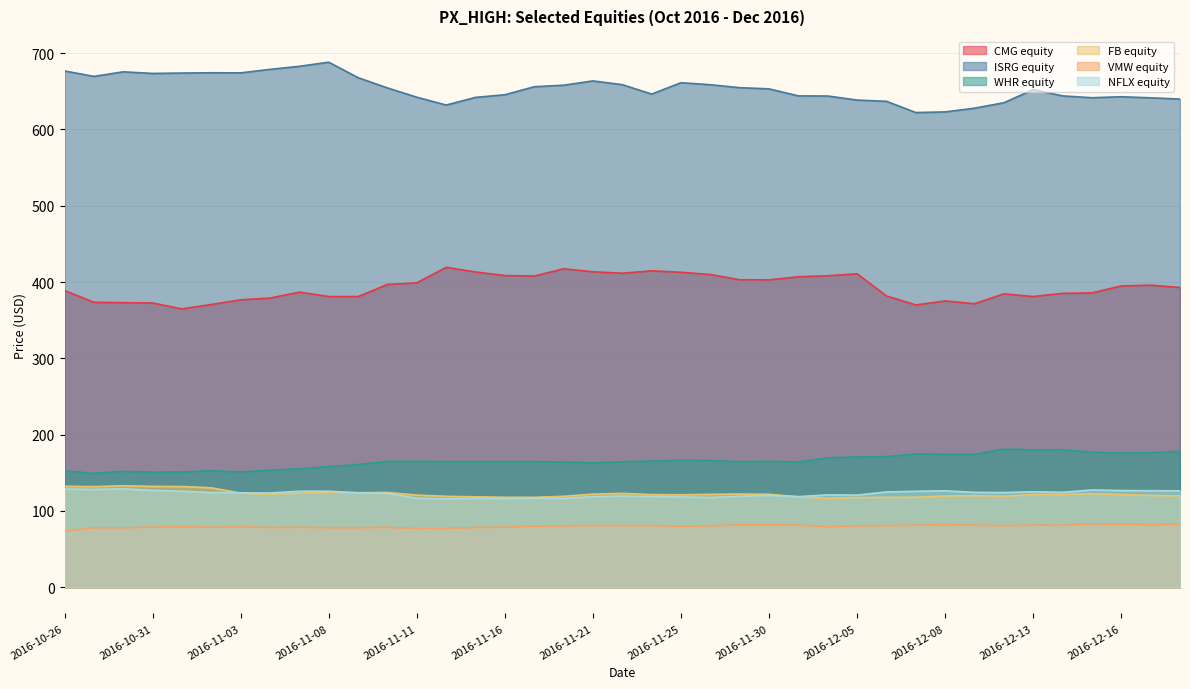

Reading left to right, transcribe all the data shown in this chart.

CMG equity: 2016-10-26=388.9	2016-10-27=373.4	2016-10-28=373.0	2016-10-31=372.5	2016-11-01=364.8	2016-11-02=370.6	2016-11-03=376.7	2016-11-04=379.0	2016-11-07=386.8	2016-11-08=381.0	2016-11-09=381.0	2016-11-10=396.8	2016-11-11=398.9	2016-11-14=419.3	2016-11-15=413.2	2016-11-16=408.5	2016-11-17=407.8	2016-11-18=417.4	2016-11-21=413.5	2016-11-22=411.5	2016-11-23=414.7	2016-11-25=412.8	2016-11-28=409.9	2016-11-29=403.0	2016-11-30=402.9	2016-12-01=406.9	2016-12-02=408.2	2016-12-05=410.8	2016-12-06=381.8	2016-12-07=369.9	2016-12-08=375.2	2016-12-09=371.6	2016-12-12=384.5	2016-12-13=381.0	2016-12-14=385.2	2016-12-15=385.8	2016-12-16=394.9	2016-12-19=395.9	2016-12-20=392.9
ISRG equity: 2016-10-26=676.7	2016-10-27=669.6	2016-10-28=675.5	2016-10-31=673.4	2016-11-01=673.9	2016-11-02=674.3	2016-11-03=674.2	2016-11-04=678.8	2016-11-07=682.8	2016-11-08=688.2	2016-11-09=667.9	2016-11-10=654.4	2016-11-11=642.3	2016-11-14=632.0	2016-11-15=642.0	2016-11-16=645.5	2016-11-17=656.0	2016-11-18=658.0	2016-11-21=663.6	2016-11-22=658.7	2016-11-23=646.4	2016-11-25=661.3	2016-11-28=658.6	2016-11-29=654.8	2016-11-30=653.2	2016-12-01=644.0	2016-12-02=643.9	2016-12-05=638.5	2016-12-06=636.9	2016-12-07=622.2	2016-12-08=623.0	2016-12-09=627.9	2016-12-12=635.0	2016-12-13=652.2	2016-12-14=644.0	2016-12-15=641.6	2016-12-16=642.9	2016-12-19=641.5	2016-12-20=639.9
WHR equity: 2016-10-26=152.5	2016-10-27=149.1	2016-10-28=151.9	2016-10-31=150.8	2016-11-01=151.0	2016-11-02=152.8	2016-11-03=150.9	2016-11-04=153.5	2016-11-07=155.1	2016-11-08=157.9	2016-11-09=160.8	2016-11-10=164.8	2016-11-11=164.8	2016-11-14=164.6	2016-11-15=164.5	2016-11-16=164.5	2016-11-17=164.5	2016-11-18=164.2	2016-11-21=163.0	2016-11-22=164.4	2016-11-23=165.4	2016-11-25=166.4	2016-11-28=166.1	2016-11-29=164.4	2016-11-30=164.8	2016-12-01=164.2	2016-12-02=169.6	2016-12-05=170.6	2016-12-06=171.2	2016-12-07=174.8	2016-12-08=174.3	2016-12-09=174.2	2016-12-12=180.9	2016-12-13=180.2	2016-12-14=180.3	2016-12-15=176.8	2016-12-16=175.8	2016-12-19=176.3	2016-12-20=178.1
FB equity: 2016-10-26=132.3	2016-10-27=131.8	2016-10-28=133.0	2016-10-31=132.1	2016-11-01=131.9	2016-11-02=130.2	2016-11-03=123.3	2016-11-04=121.9	2016-11-07=123.2	2016-11-08=124.6	2016-11-09=123.8	2016-11-10=124.2	2016-11-11=120.7	2016-11-14=119.1	2016-11-15=118.5	2016-11-16=117.9	2016-11-17=117.8	2016-11-18=119.1	2016-11-21=122.0	2016-11-22=123.0	2016-11-23=121.3	2016-11-25=121.1	2016-11-28=121.7	2016-11-29=122.1	2016-11-30=121.8	2016-12-01=118.5	2016-12-02=116.5	2016-12-05=117.6	2016-12-06=117.8	2016-12-07=118.0	2016-12-08=119.5	2016-12-09=119.9	2016-12-12=119.2	2016-12-13=121.5	2016-12-14=121.7	2016-12-15=122.5	2016-12-16=121.5	2016-12-19=120.4	2016-12-20=119.8
VMW equity: 2016-10-26=73.6	2016-10-27=78.0	2016-10-28=77.9	2016-10-31=78.7	2016-11-01=79.2	2016-11-02=78.7	2016-11-03=79.0	2016-11-04=78.2	2016-11-07=78.5	2016-11-08=78.0	2016-11-09=78.0	2016-11-10=78.5	2016-11-11=76.9	2016-11-14=77.0	2016-11-15=78.3	2016-11-16=78.6	2016-11-17=80.0	2016-11-18=80.3	2016-11-21=80.9	2016-11-22=80.9	2016-11-23=80.7	2016-11-25=80.0	2016-11-28=80.4	2016-11-29=81.8	2016-11-30=81.8	2016-12-01=81.4	2016-12-02=79.1	2016-12-05=80.4	2016-12-06=80.7	2016-12-07=81.3	2016-12-08=82.0	2016-12-09=81.3	2016-12-12=80.7	2016-12-13=81.3	2016-12-14=81.2	2016-12-15=83.0	2016-12-16=82.6	2016-12-19=81.8	2016-12-20=82.4
NFLX equity: 2016-10-26=128.7	2016-10-27=128.2	2016-10-28=128.9	2016-10-31=126.9	2016-11-01=125.8	2016-11-02=124.1	2016-11-03=123.7	2016-11-04=123.4	2016-11-07=125.8	2016-11-08=125.8	2016-11-09=123.7	2016-11-10=123.0	2016-11-11=116.6	2016-11-14=115.9	2016-11-15=116.4	2016-11-16=116.1	2016-11-17=116.8	2016-11-18=116.4	2016-11-21=118.7	2016-11-22=119.5	2016-11-23=118.9	2016-11-25=118.4	2016-11-28=117.6	2016-11-29=119.2	2016-11-30=120.4	2016-12-01=118.7	2016-12-02=121.0	2016-12-05=120.8	2016-12-06=124.8	2016-12-07=125.8	2016-12-08=126.3	2016-12-09=124.3	2016-12-12=124.0	2016-12-13=125.1	2016-12-14=124.4	2016-12-15=127.4	2016-12-16=126.7	2016-12-19=126.4	2016-12-20=126.3